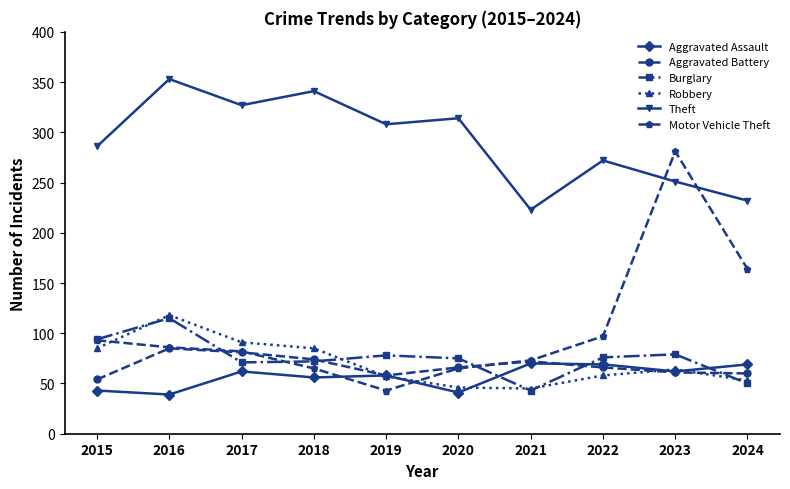

What is the spread (max minus min) of values at 2015?

243